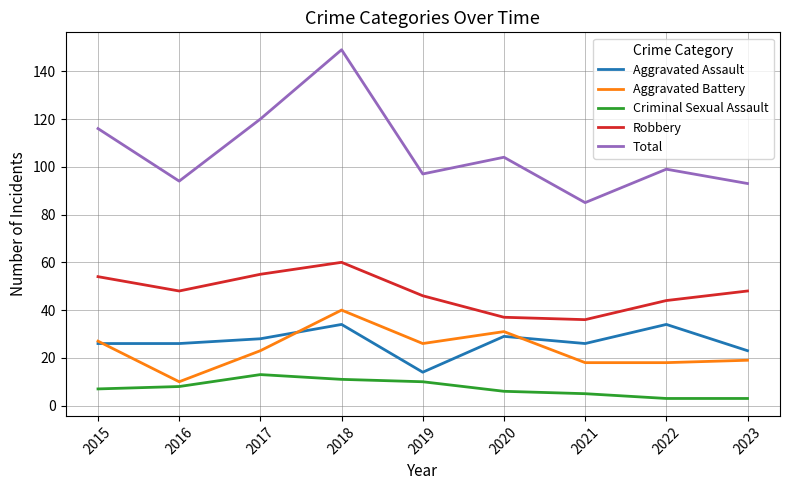

Rank the series at 2022 from lowest to highest value.

Criminal Sexual Assault, Aggravated Battery, Aggravated Assault, Robbery, Total